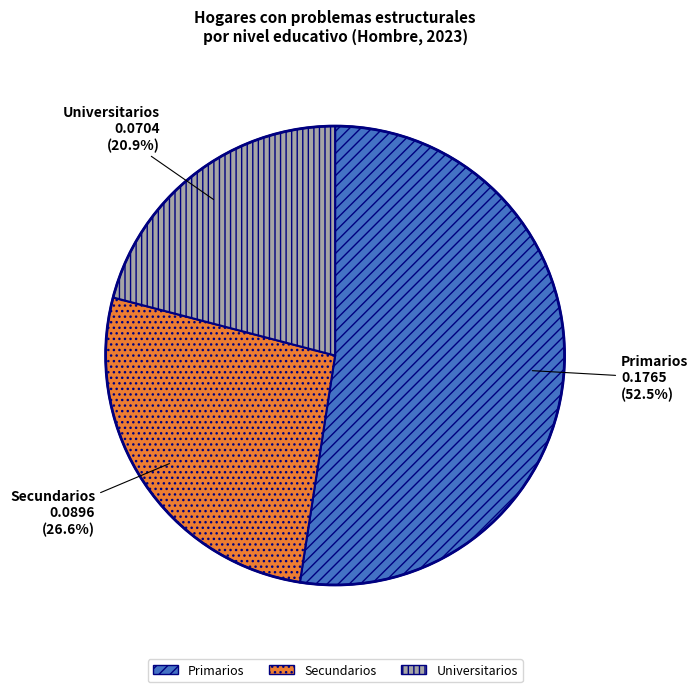

To the nearest percent, what percentage of the pie is Universitarios?

21%